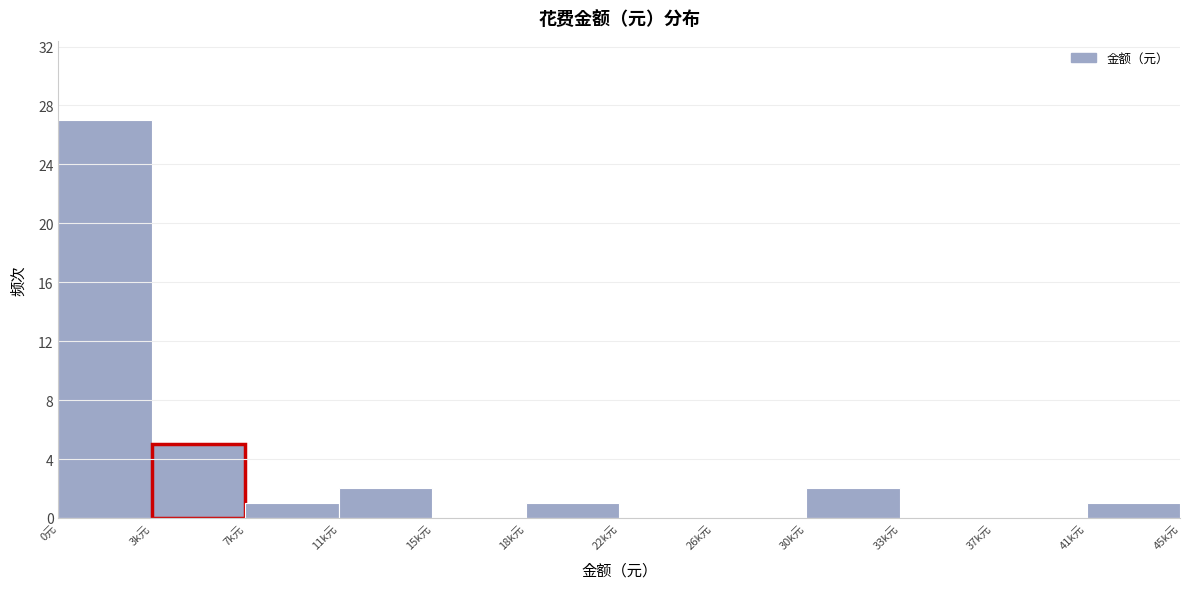

Reading left to right, transcribe all the data shown in this chart.

0元=27	3k元=5	7k元=1	11k元=2	15k元=0	18k元=1	22k元=0	26k元=0	30k元=2	33k元=0	37k元=0	41k元=1